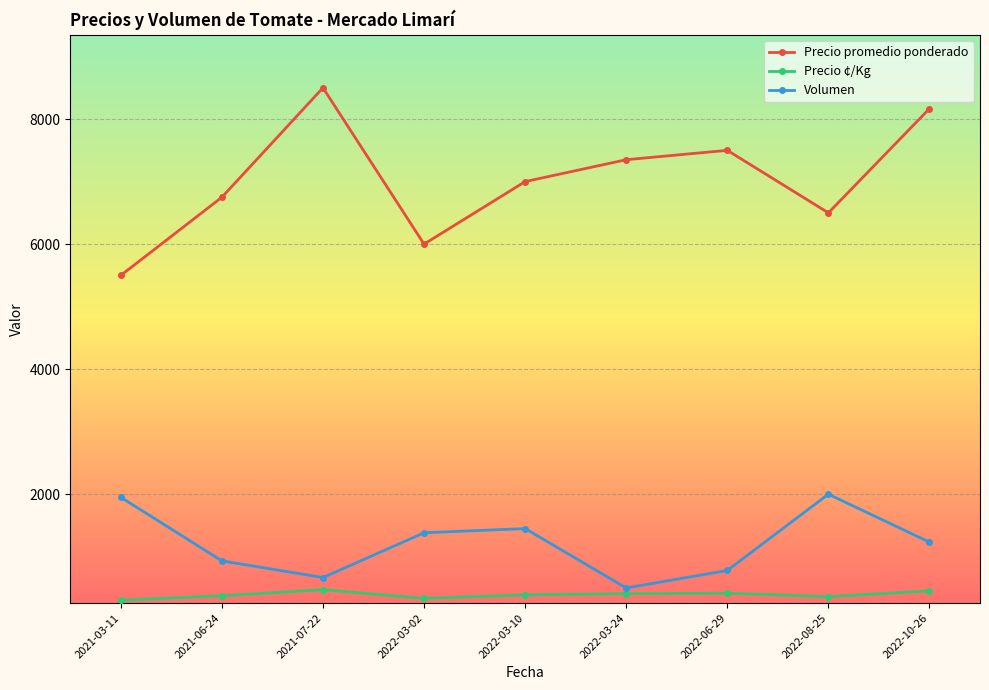

What is the label of the 4th point from the left?

2022-03-02